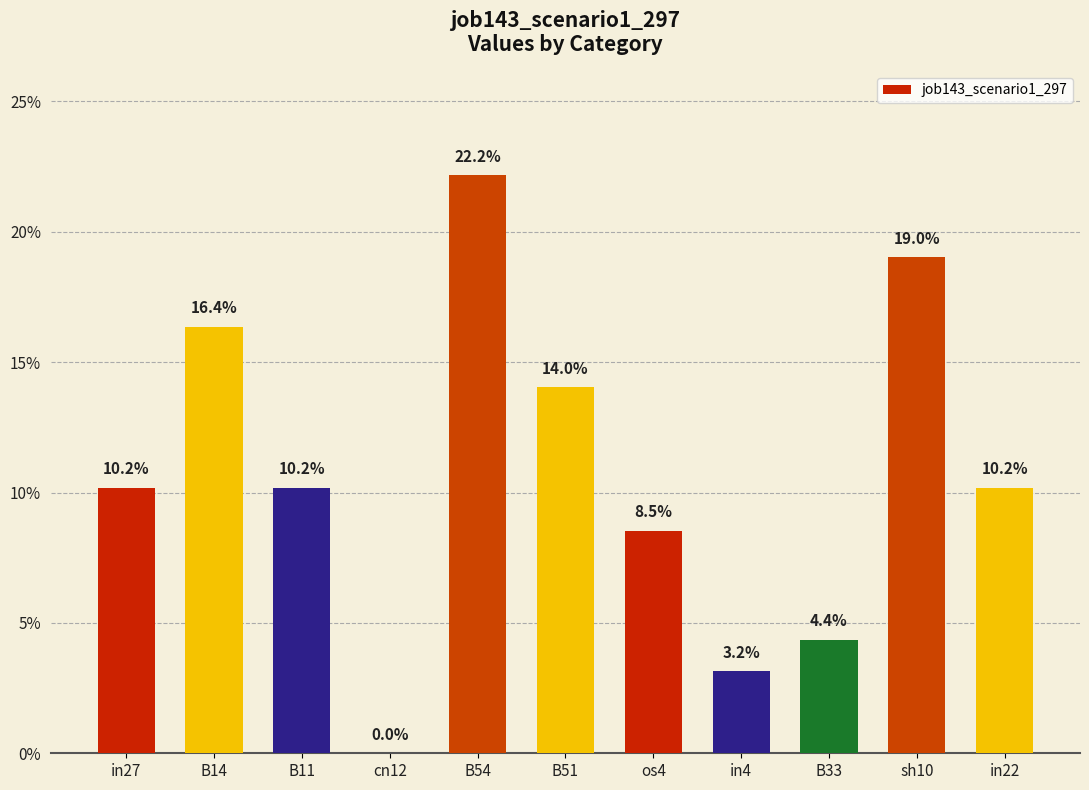

Rank the categories by value from lowest to highest.

cn12, in4, B33, os4, in27, B11, in22, B51, B14, sh10, B54